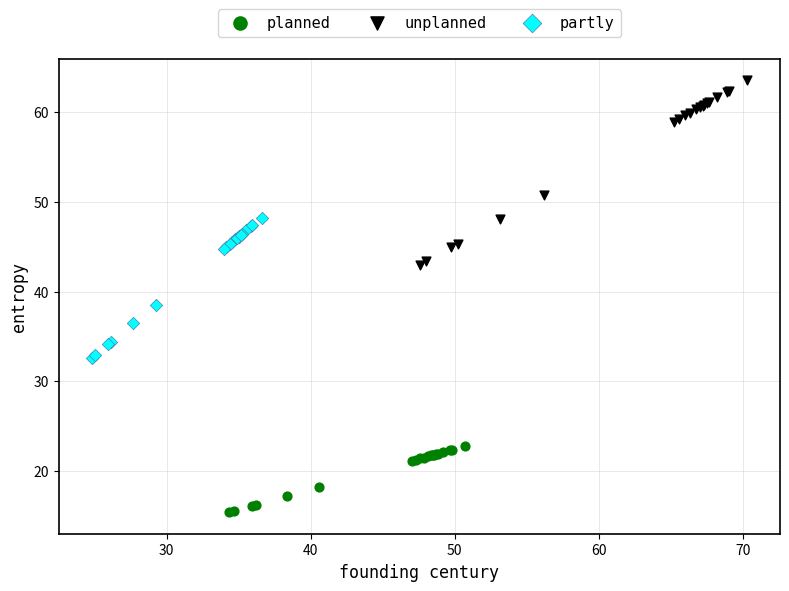

Which series contains the highest Y value?

unplanned